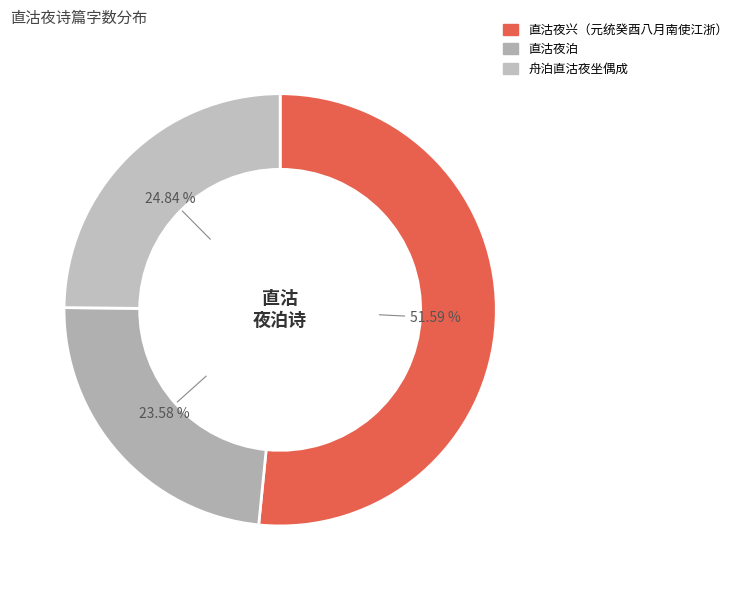

To the nearest percent, what portion does 直沽夜泊 represent?

24%